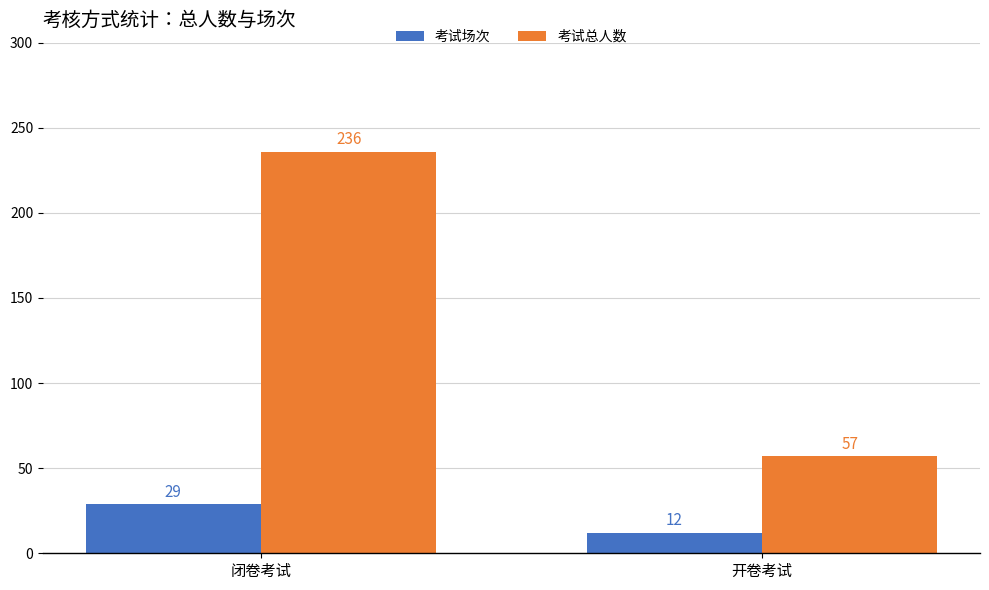

What are all the series names shown in the legend?

考试场次, 考试总人数